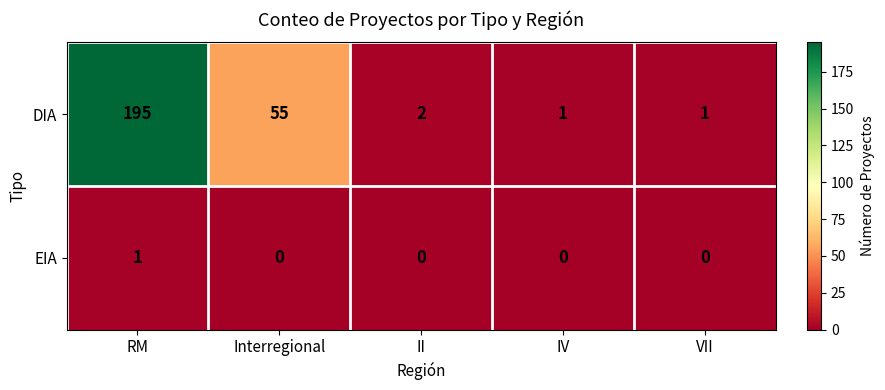

At how many categories does at least one series exceed 174?

1